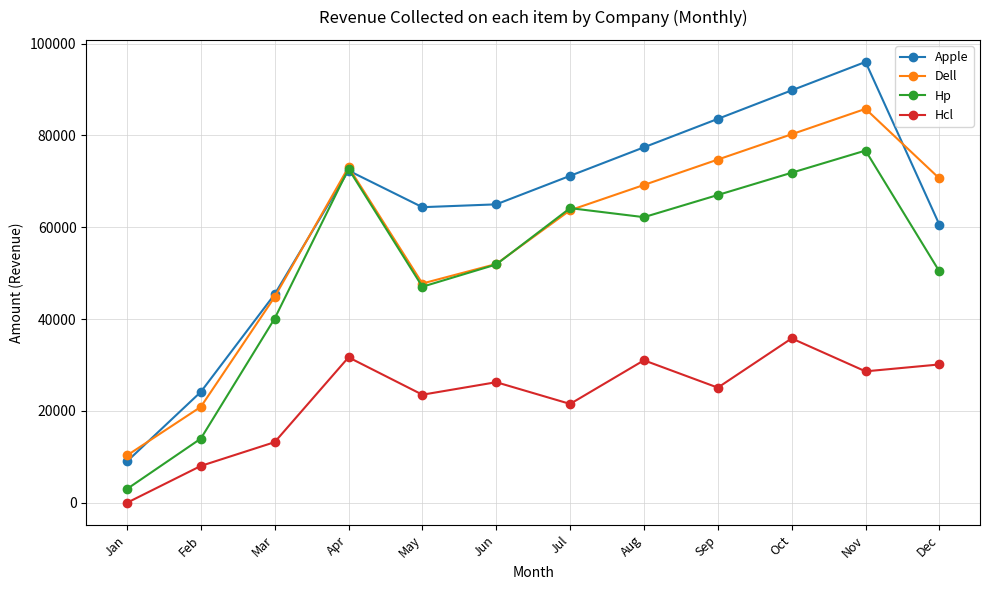

Is this an area chart (filled region under the line)?

No